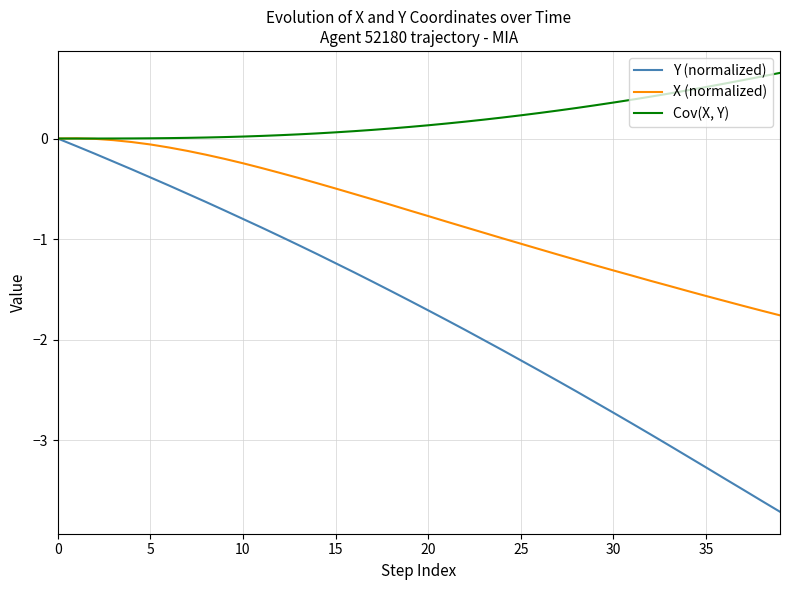

What is the lowest value of the Y (normalized) series?

-3.7